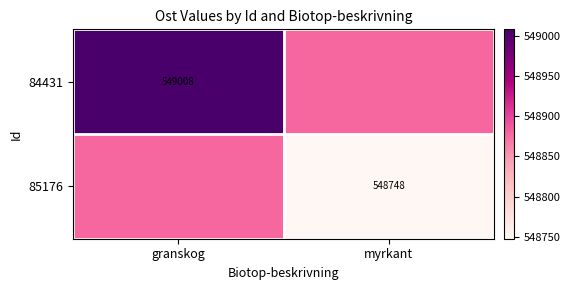

Is the value of 85176 at myrkant greater than the value of 84431 at granskog?

No